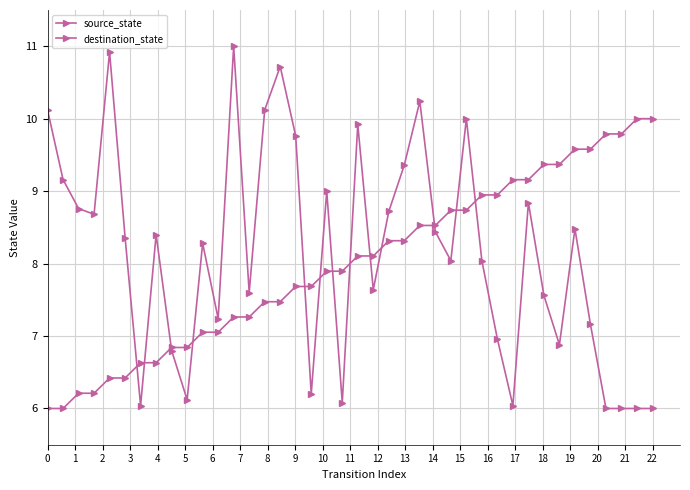

At how many categories does at least one series exceed 9?

21